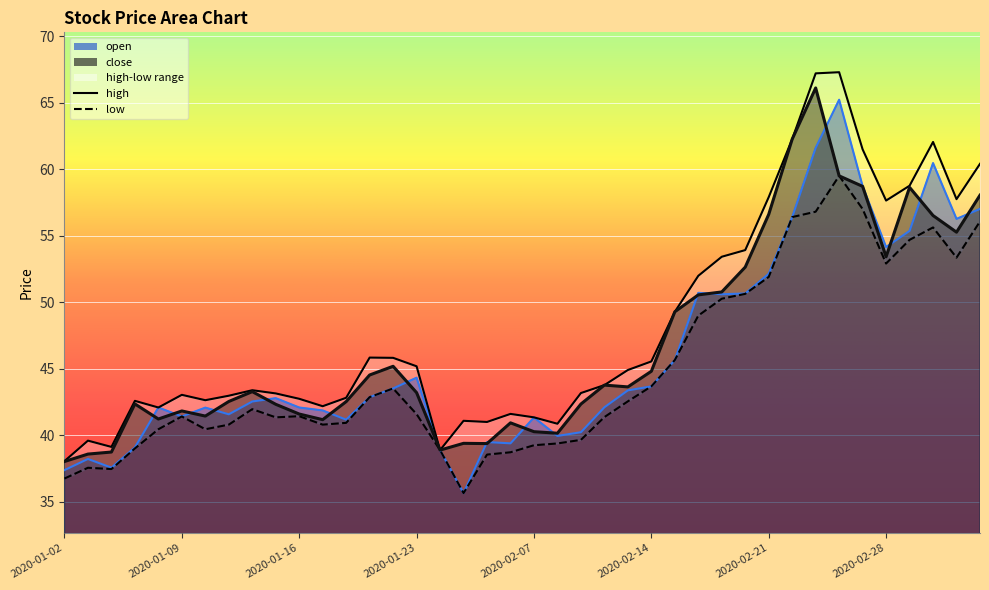

True or false: high and open cross at least once.

False